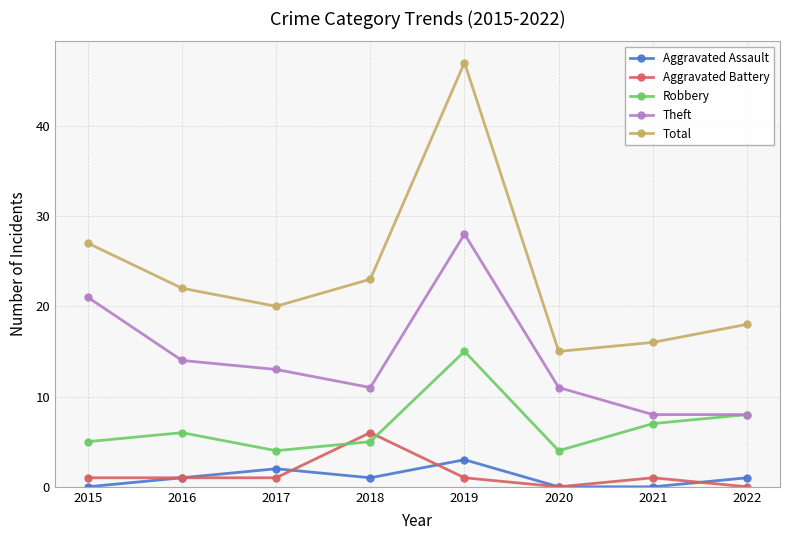

List the series in order of their peak value, highest first.

Total, Theft, Robbery, Aggravated Battery, Aggravated Assault